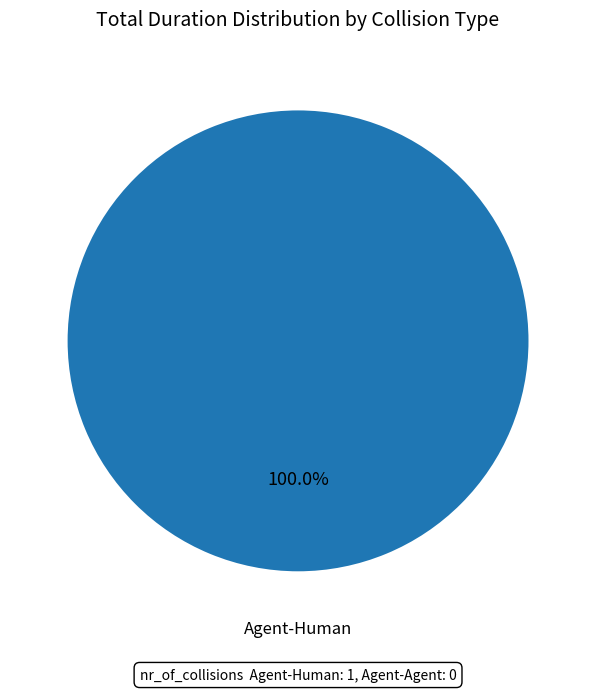

Rank the categories by value from lowest to highest.

Agent-Human